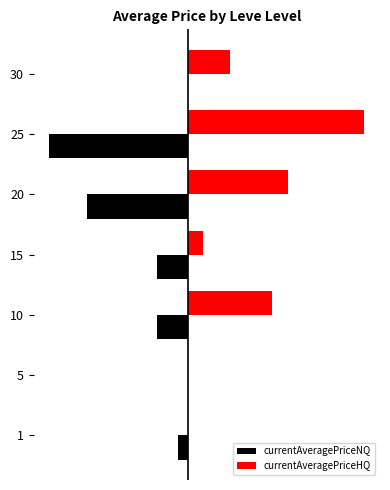

What are all the series names shown in the legend?

currentAveragePriceNQ, currentAveragePriceHQ